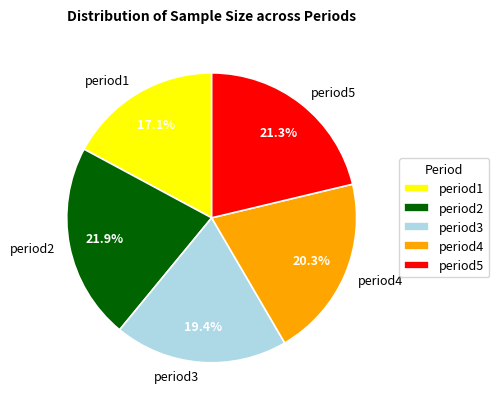

What is the total percentage of period1 and period5?

38.4%